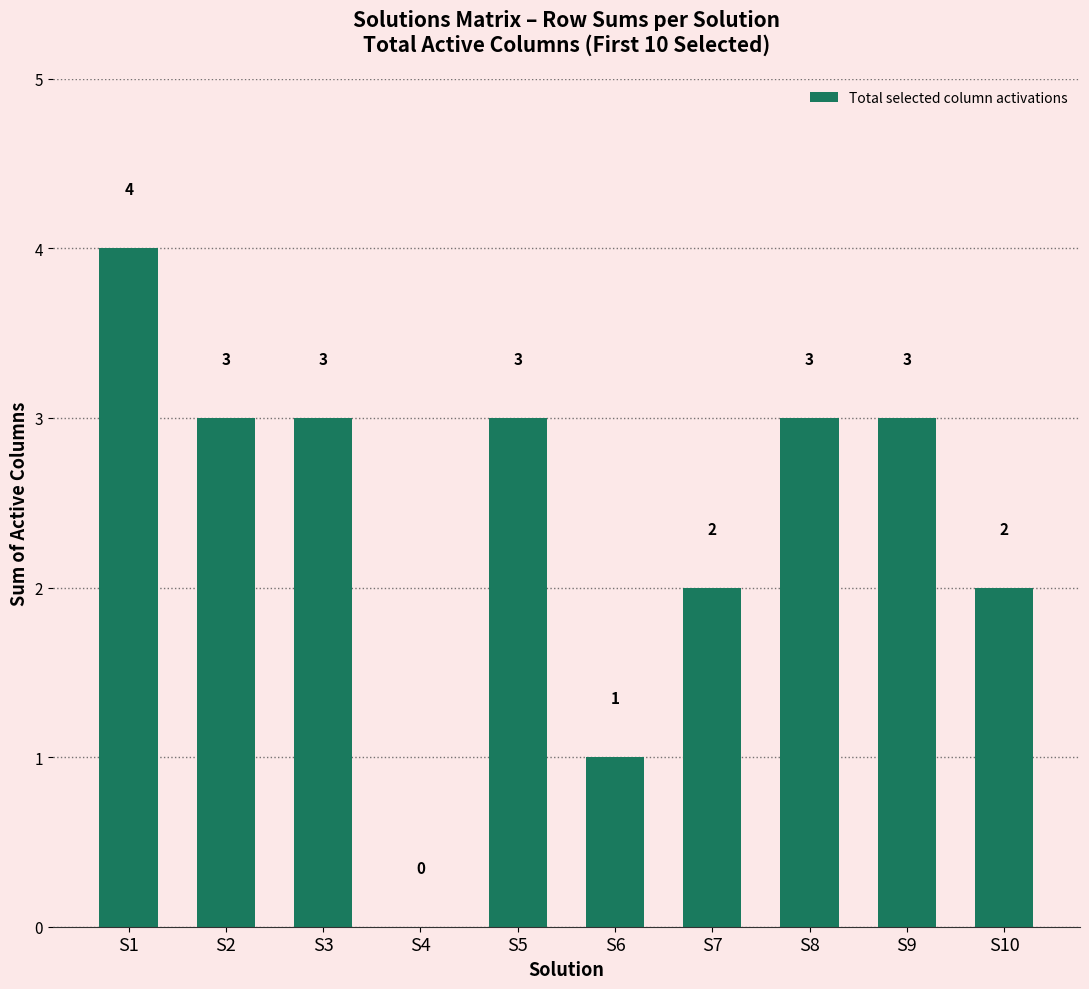

What is the greatest value displayed?

4